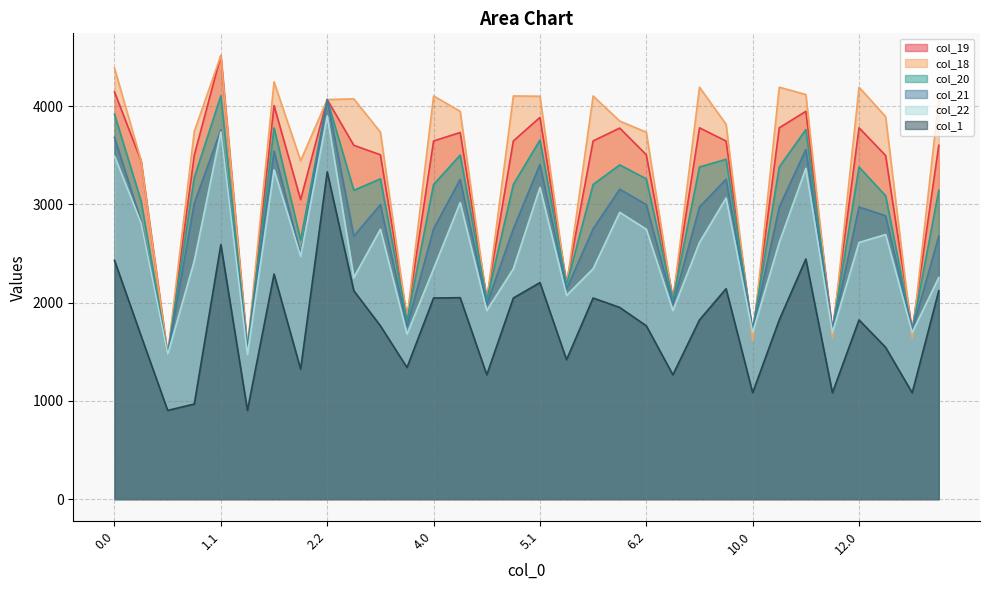

Which category has the lowest value across all series?

0.2